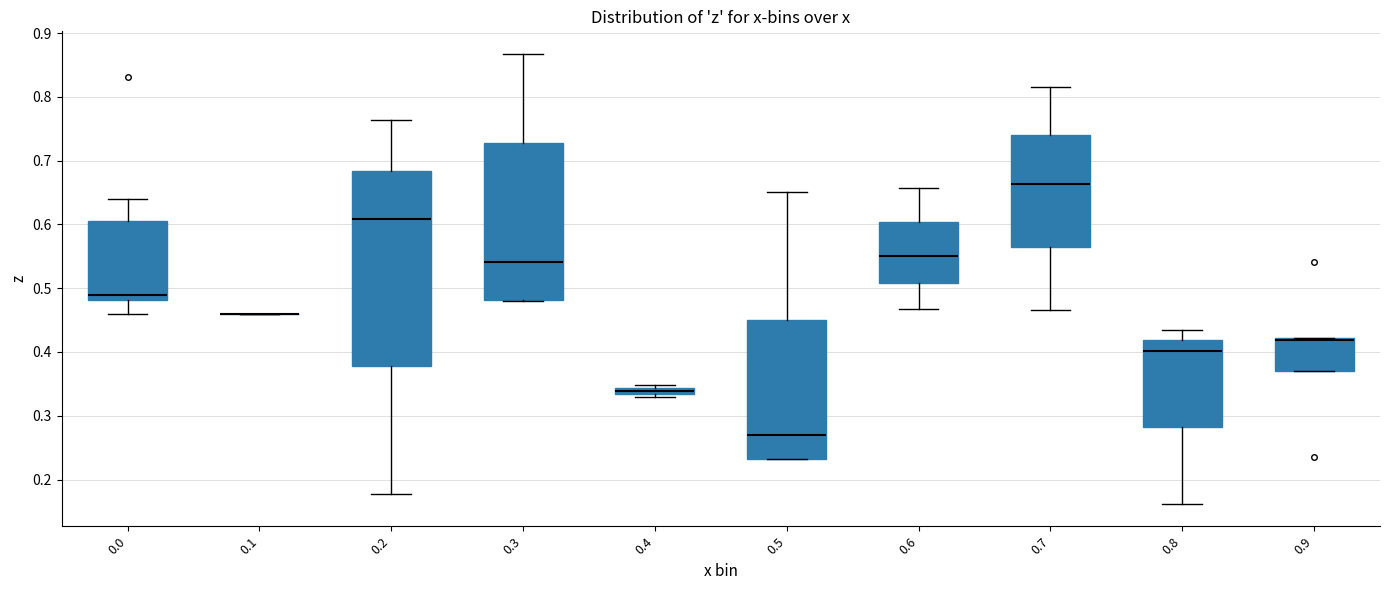

Comparing the boxes themselves (not the whiskers), which one is the tallest?

0.2